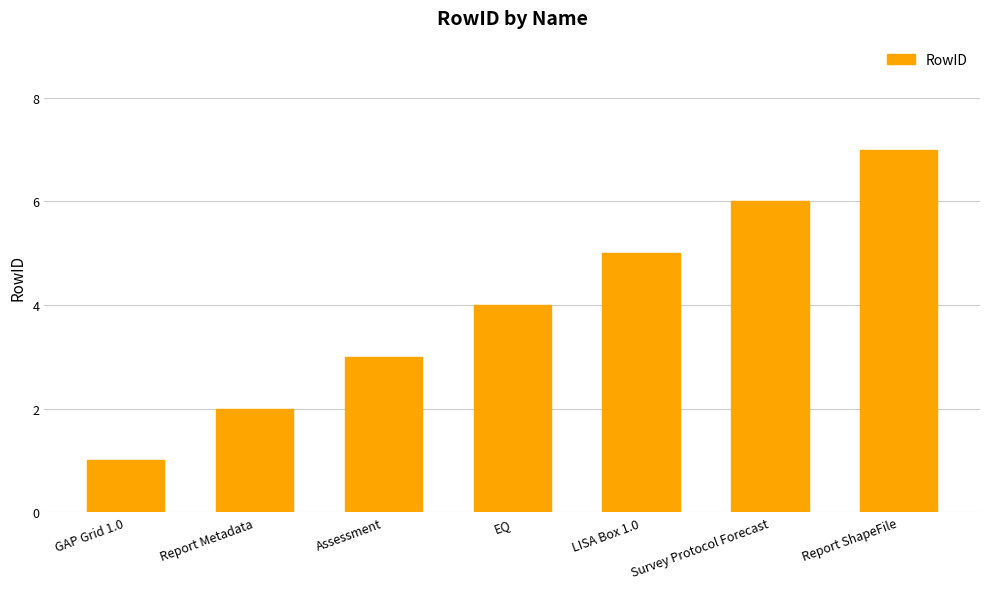

What is the difference between the second highest and minimum values?

5